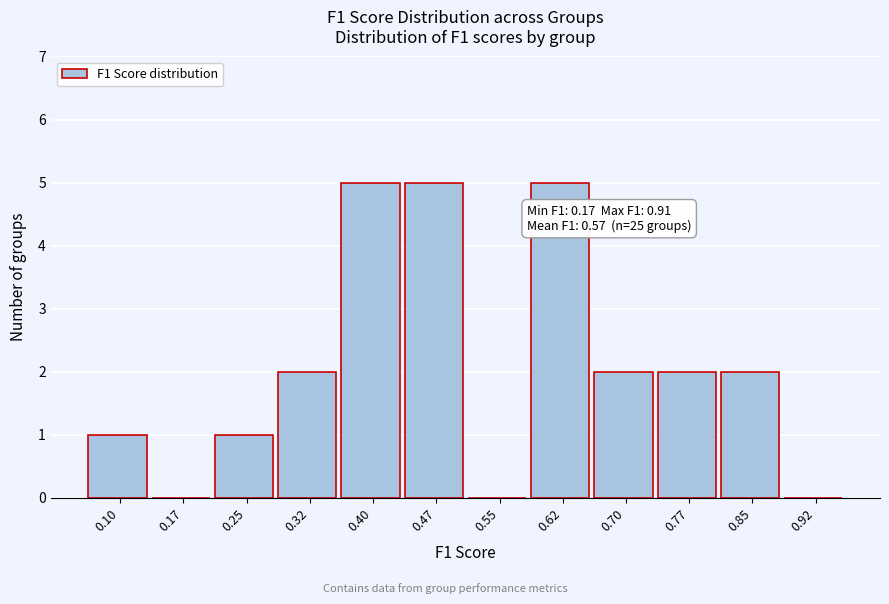

Reading left to right, transcribe all the data shown in this chart.

0.10=1	0.17=0	0.25=1	0.32=2	0.40=5	0.47=5	0.55=0	0.62=5	0.70=2	0.77=2	0.85=2	0.92=0